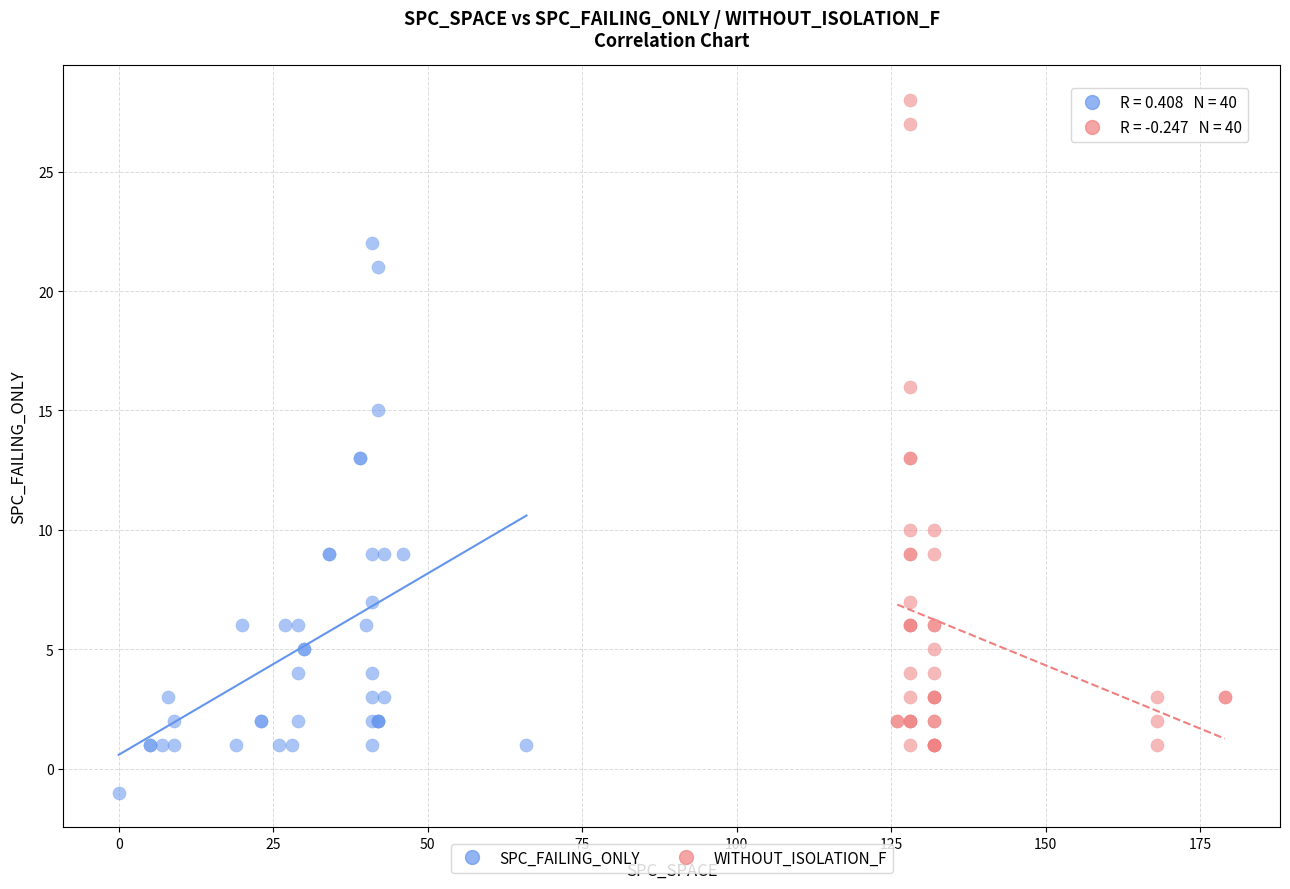

Which series reaches the maximum Y coordinate?

WITHOUT_ISOLATION_F